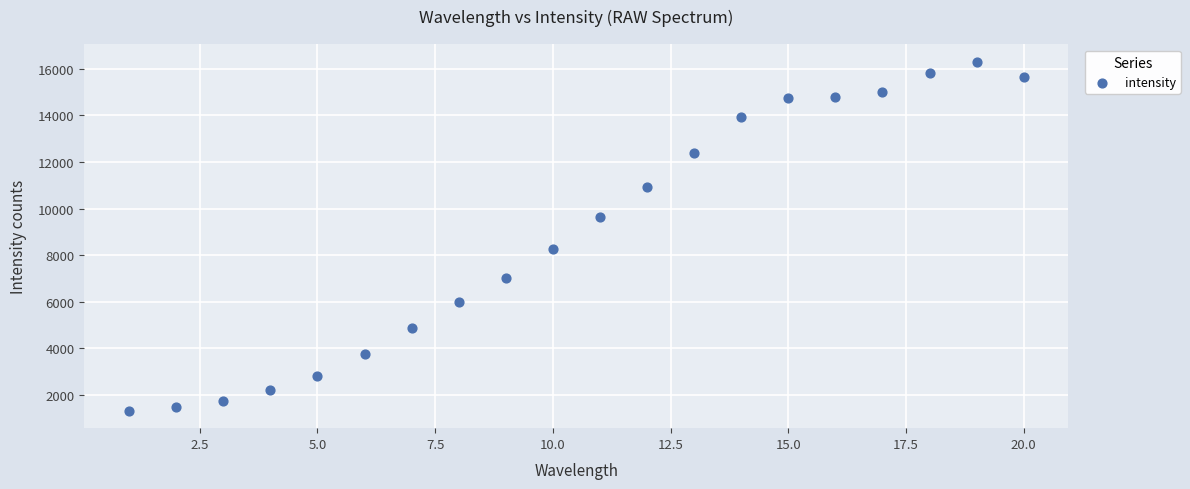

What is the range of X values (max minus min)?

19